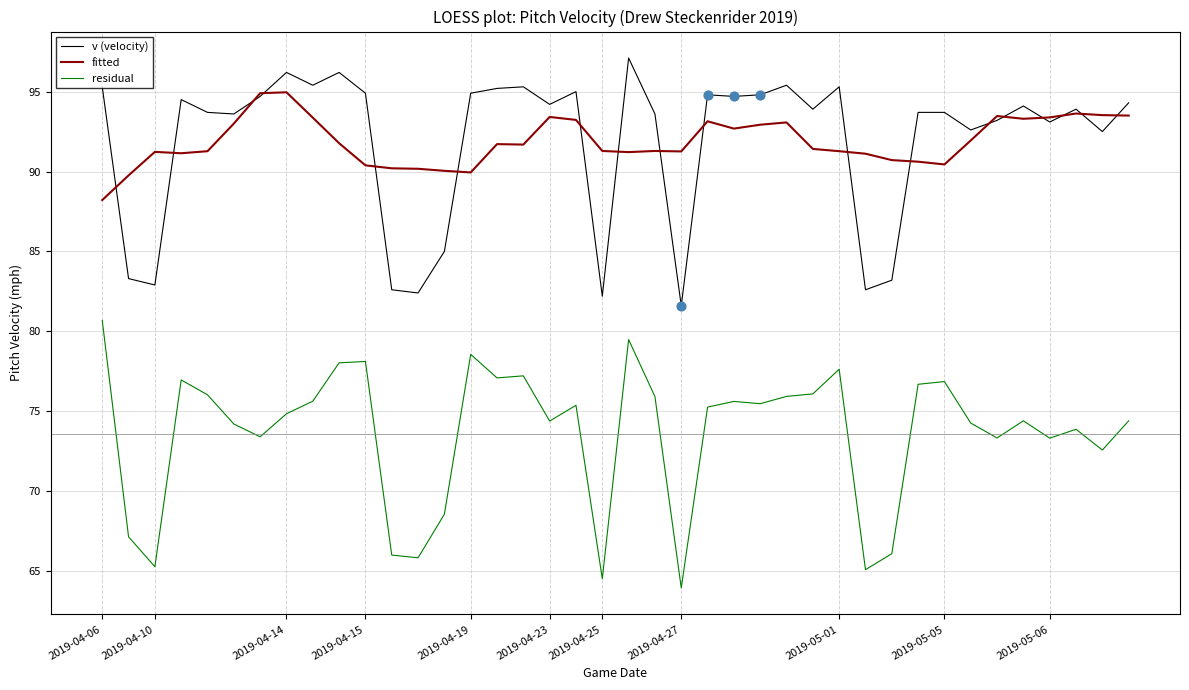

What is the smallest value displayed?

63.9